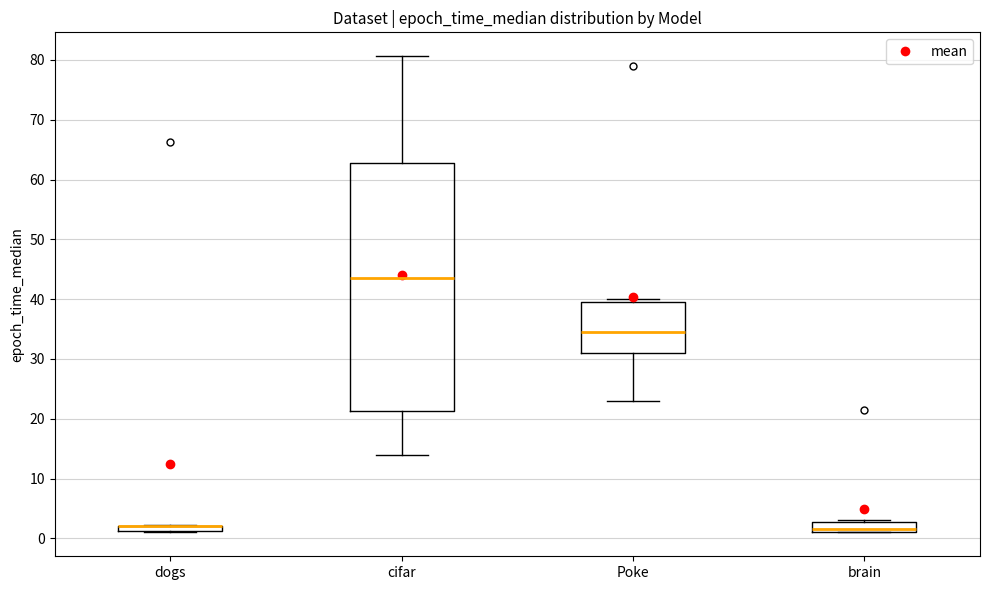

Comparing the boxes themselves (not the whiskers), which one is the tallest?

cifar